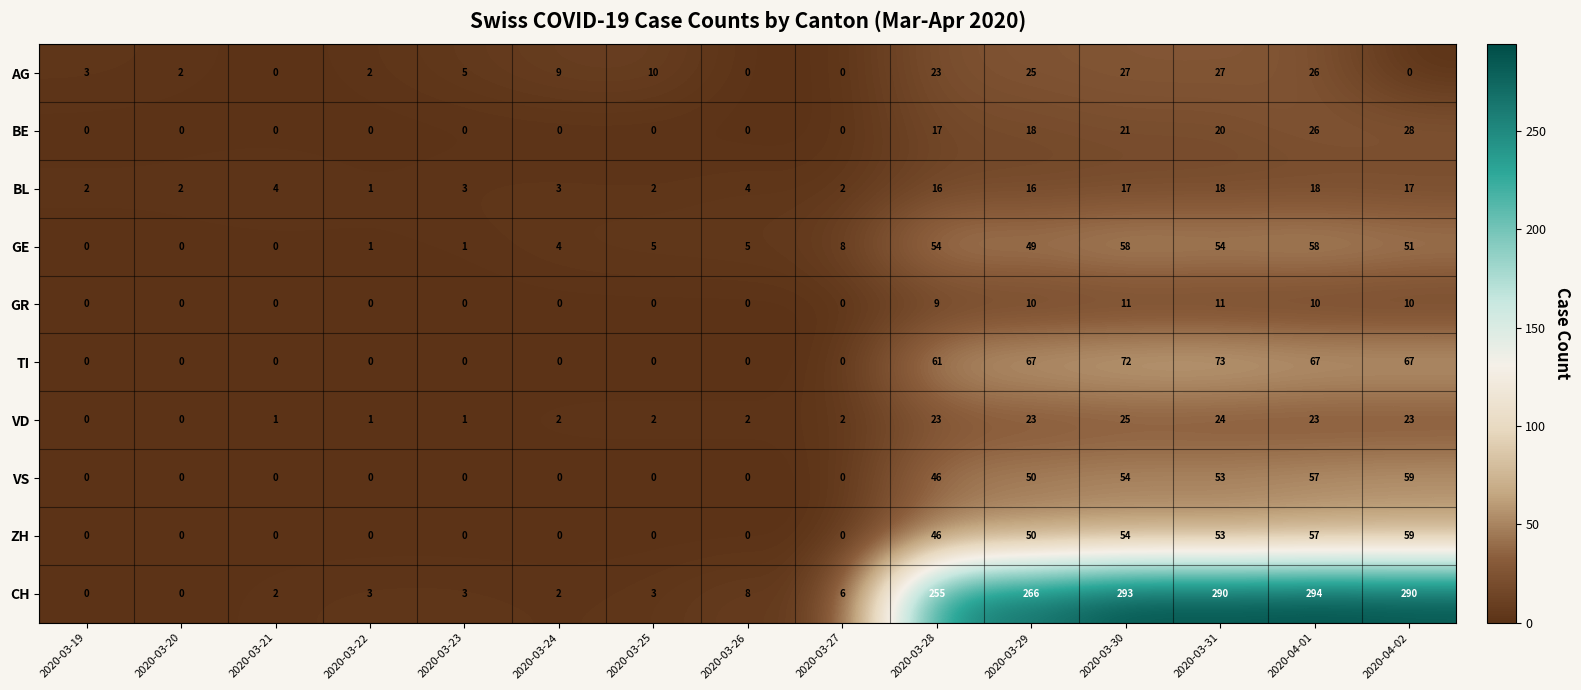

Between 2020-03-25 and 2020-03-29, which series saw the biggest shift?

CH